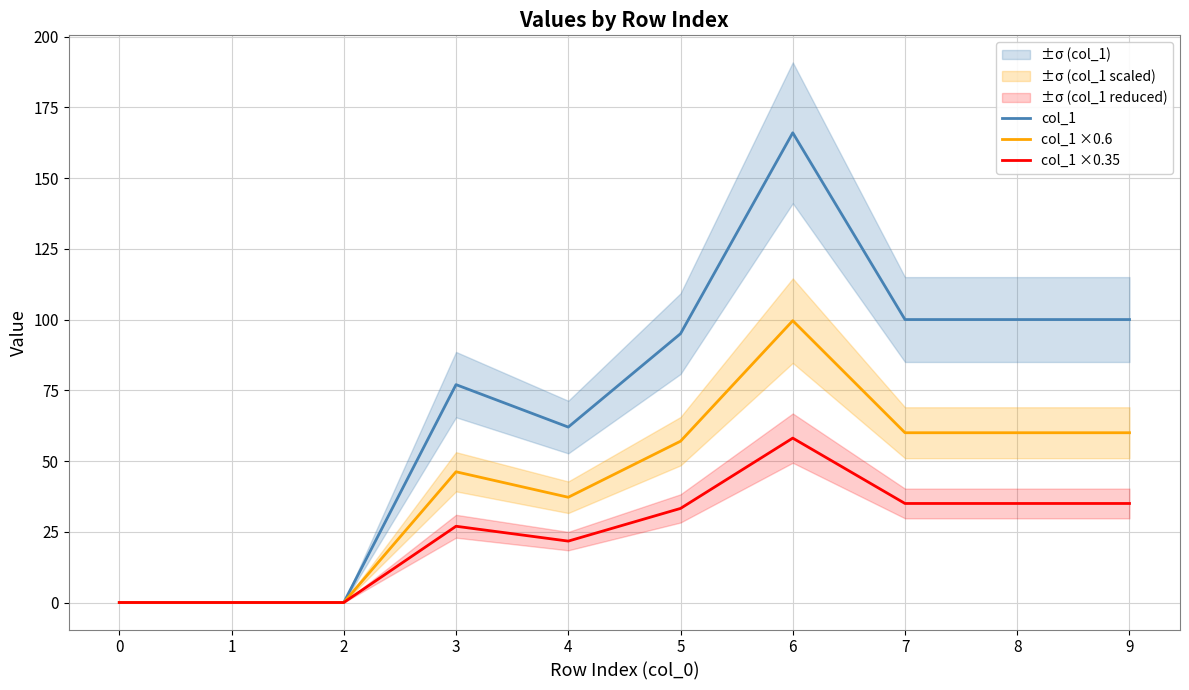

List the series in order of their overall mean, lowest first.

col_1 ×0.35, col_1 ×0.6, col_1